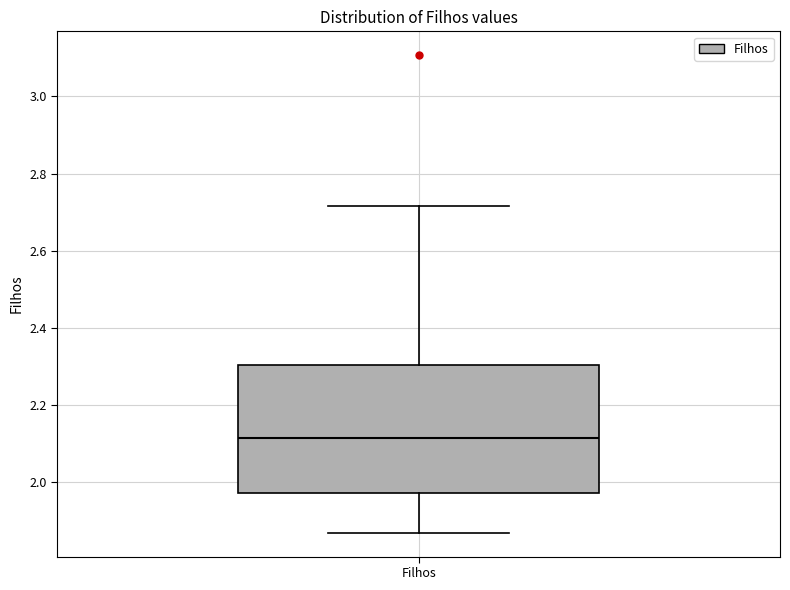

Where is the upper edge of the box for Filhos on the y-axis? The values are not printed on the chart, so give them approximately, as read against the axis.

2.30